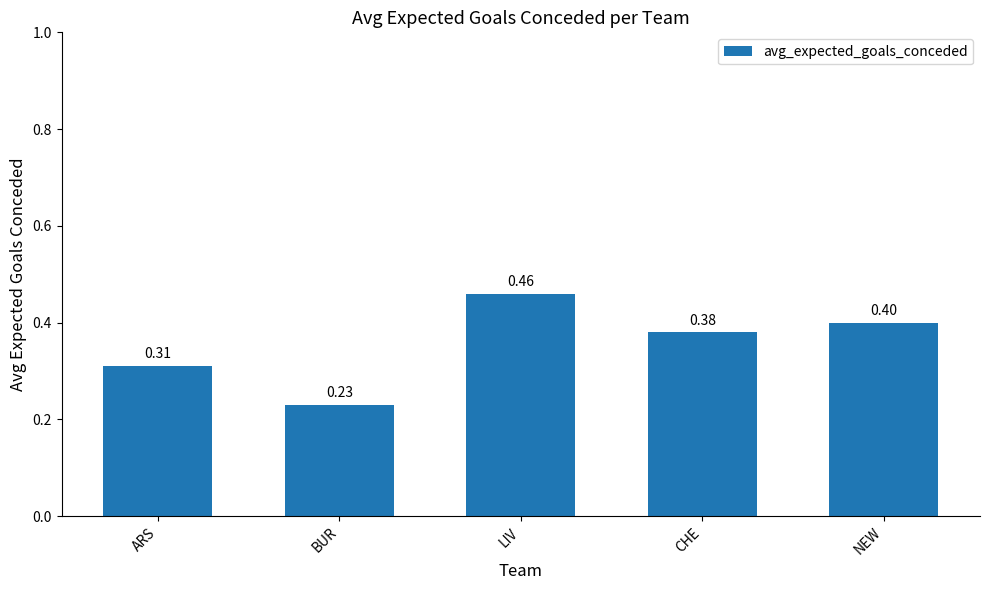

Is it true that the value at CHE is 0.6?

False